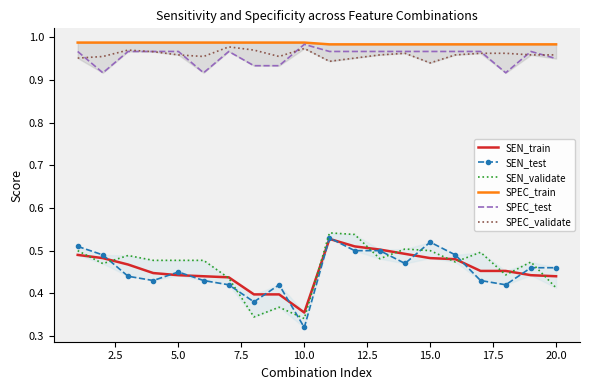

True or false: SEN_test and SPEC_validate intersect in this chart.

False